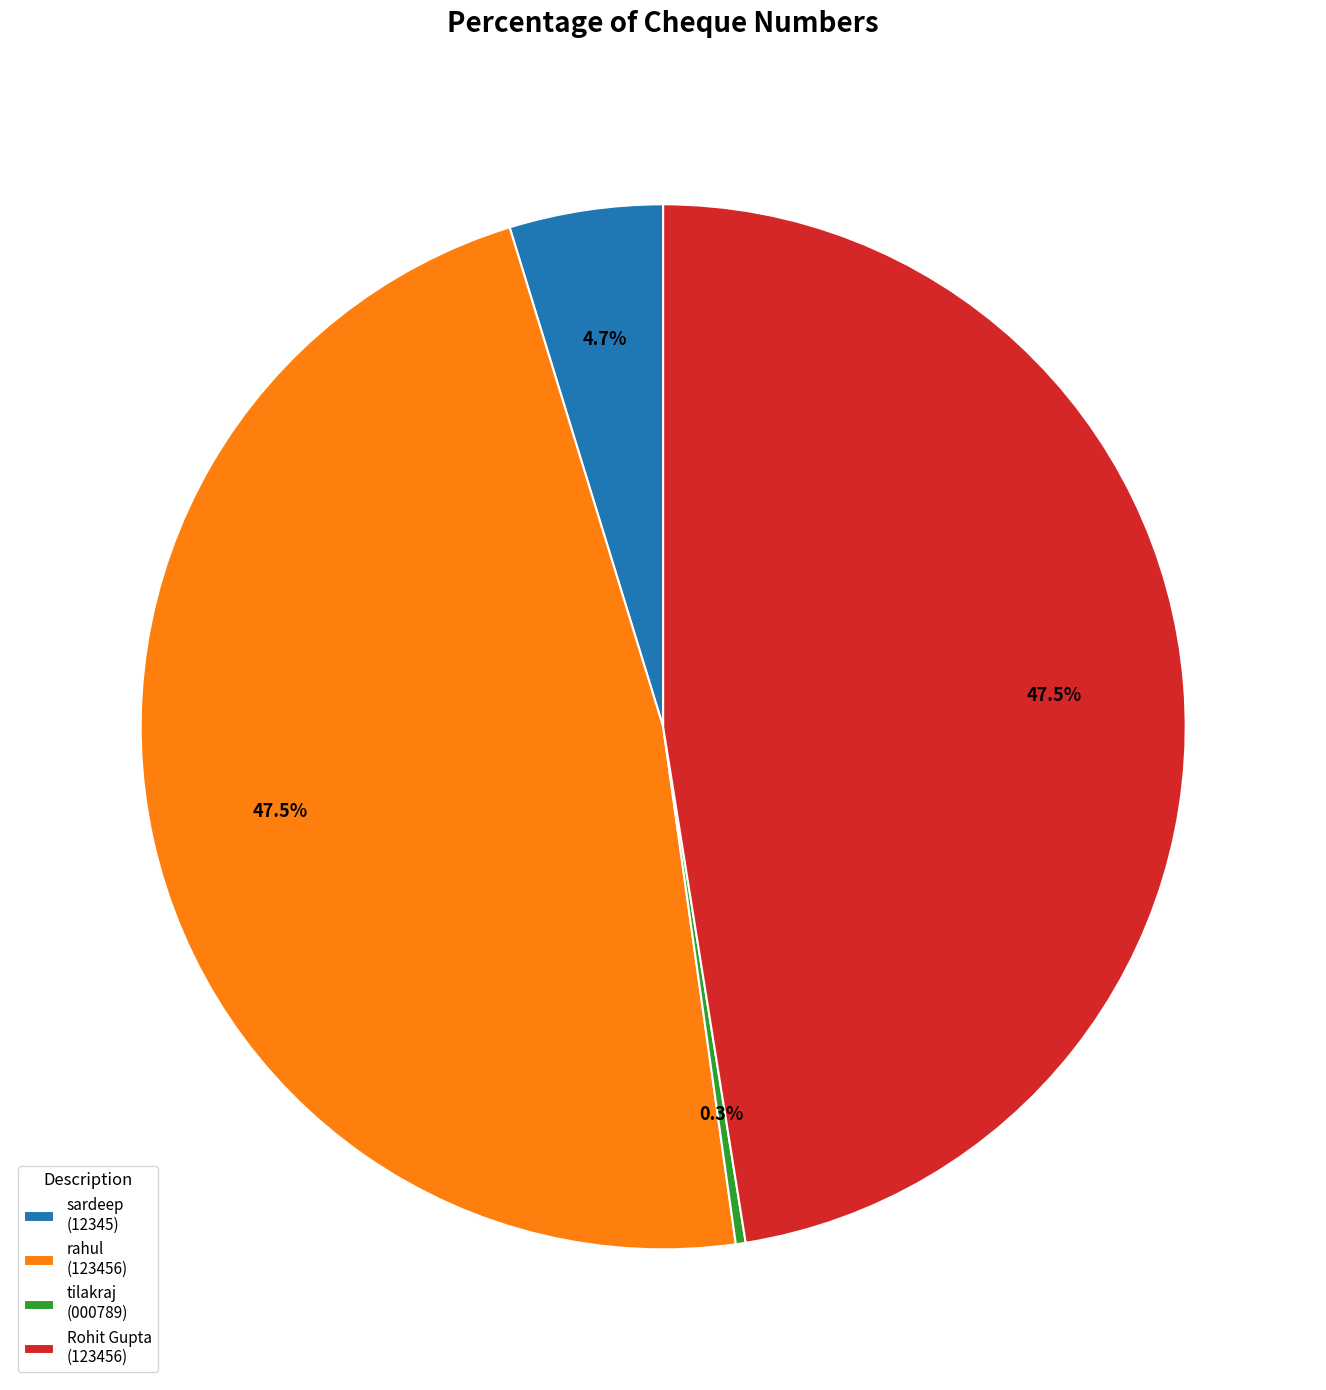

Combined, do sardeep (12345) and Rohit Gupta (123456) account for over 50%?

Yes